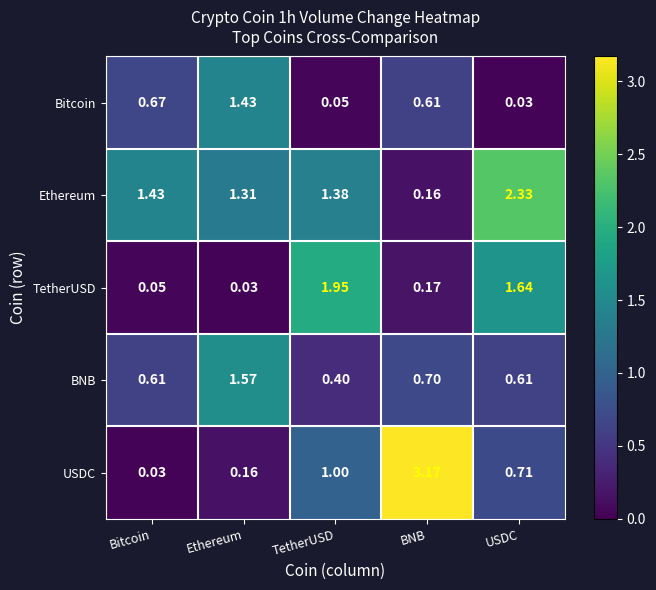

Count the number of data series in this chart.

5